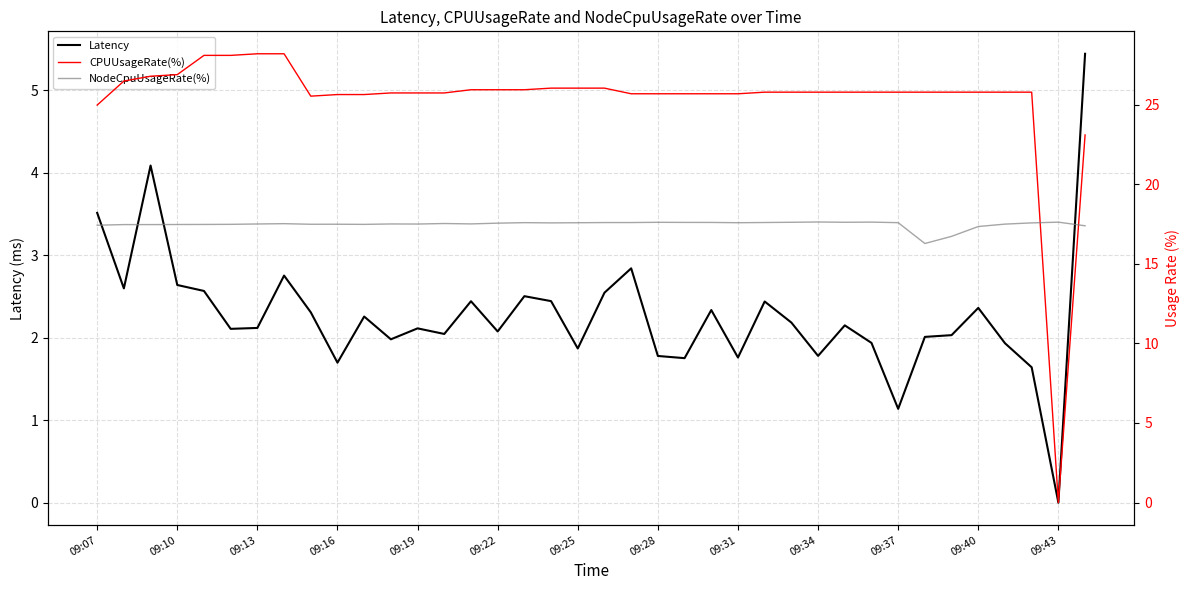

What is the difference between the highest and lowest values at 34?

23.8